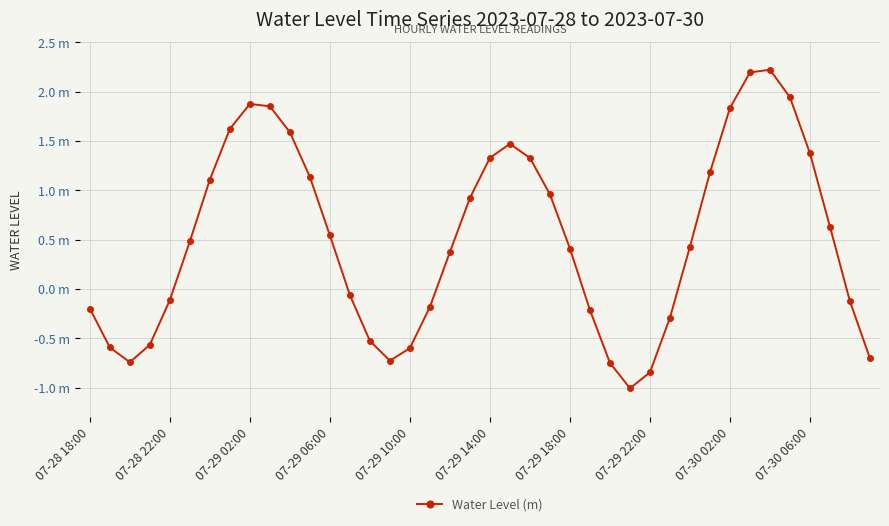

Does the chart have visible grid lines?

Yes